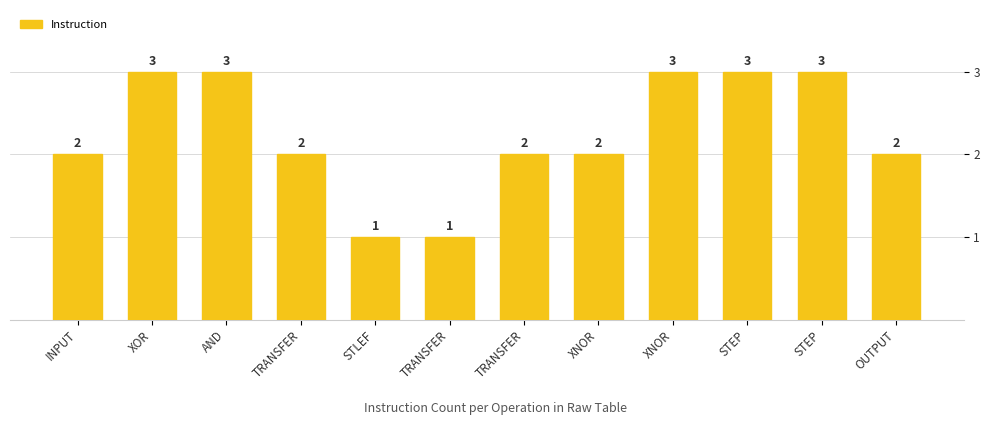

What is the ratio of the value at STLEF to the value at AND?

0.3